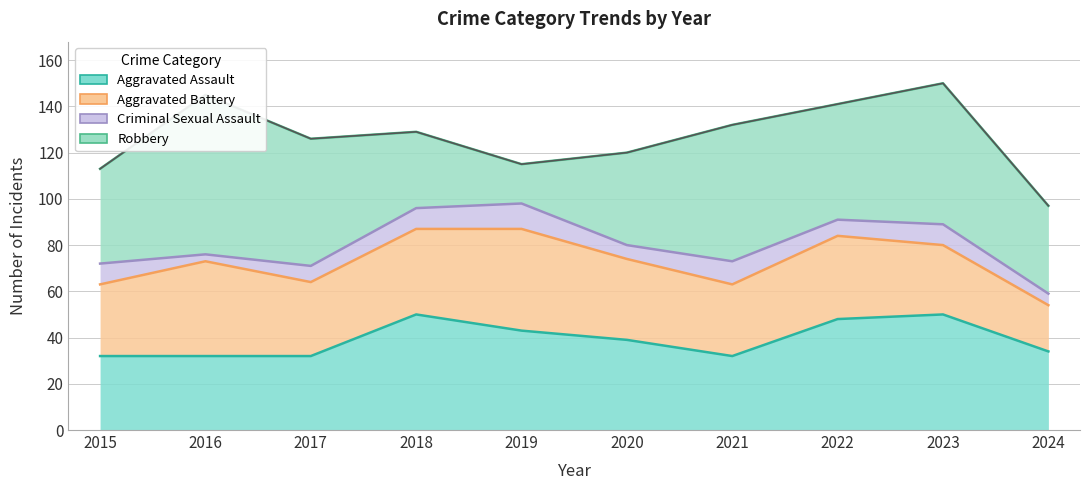

At which label is Robbery closest to 43?

2015